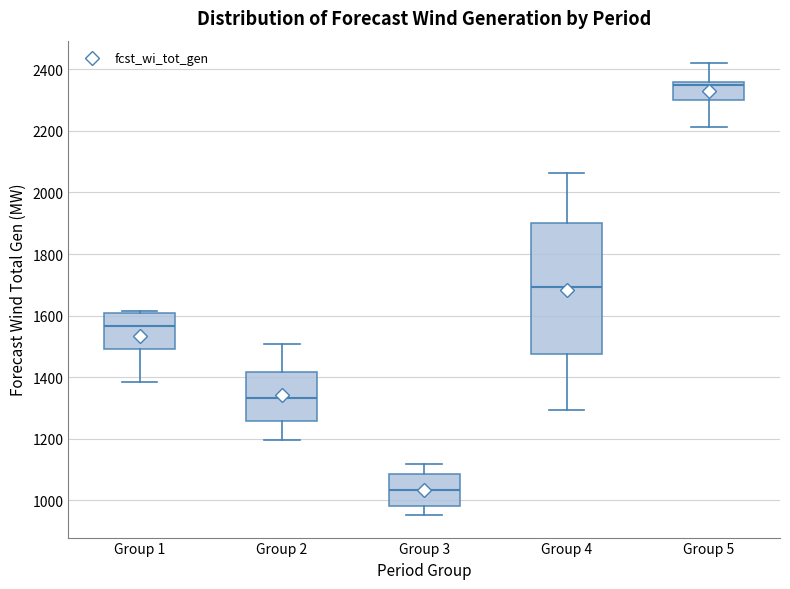

Reading left to right, read every box against the y-axis: the position of its median line, the range the box covers, and the ends of its whiskers. The values are not printed on the chart, so give them approximately, as read against the axis.

Group 1: median 1560, box 1500 to 1600, whiskers 1380 to 1620
Group 2: median 1340, box 1260 to 1420, whiskers 1200 to 1500
Group 3: median 1040, box 980 to 1080, whiskers 960 to 1120
Group 4: median 1700, box 1480 to 1900, whiskers 1300 to 2060
Group 5: median 2340, box 2300 to 2360, whiskers 2220 to 2420